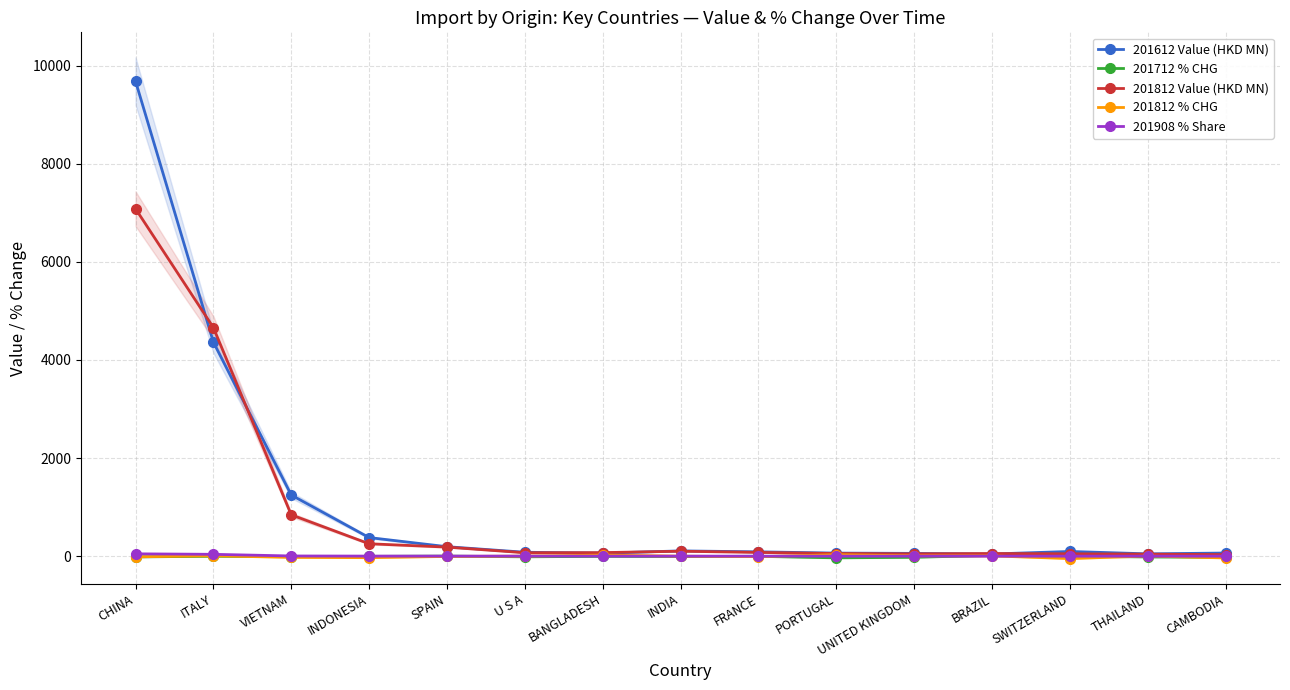

What is the difference between the highest and lowest values at VIETNAM?

1271.3